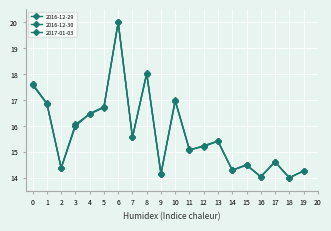

What is the sum of all 2016-12-29 values?

314.1